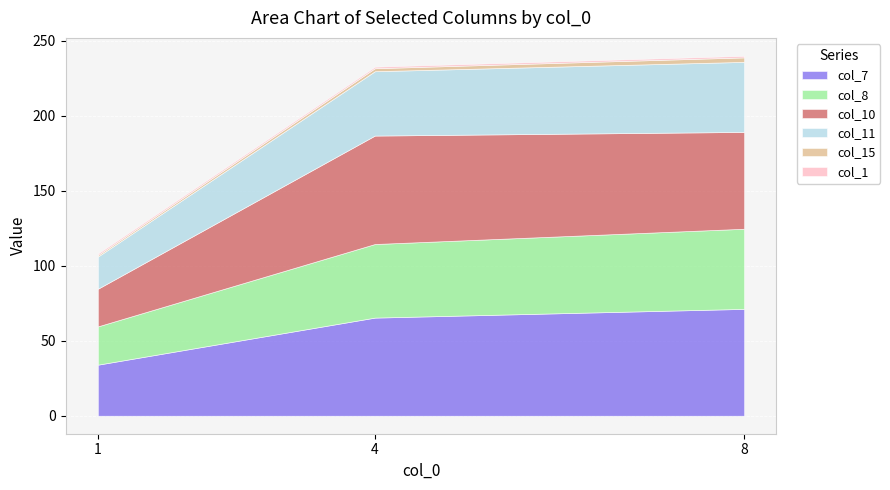

Reading left to right, list all the values displayed in this chart.

col_7: 34.0	65.4	71.2
col_8: 25.5	49.0	53.4
col_10: 25.1	72.2	64.5
col_11: 21.5	42.9	46.7
col_15: 1.0	2.0	3.0
col_1: 1.0	1.0	1.0